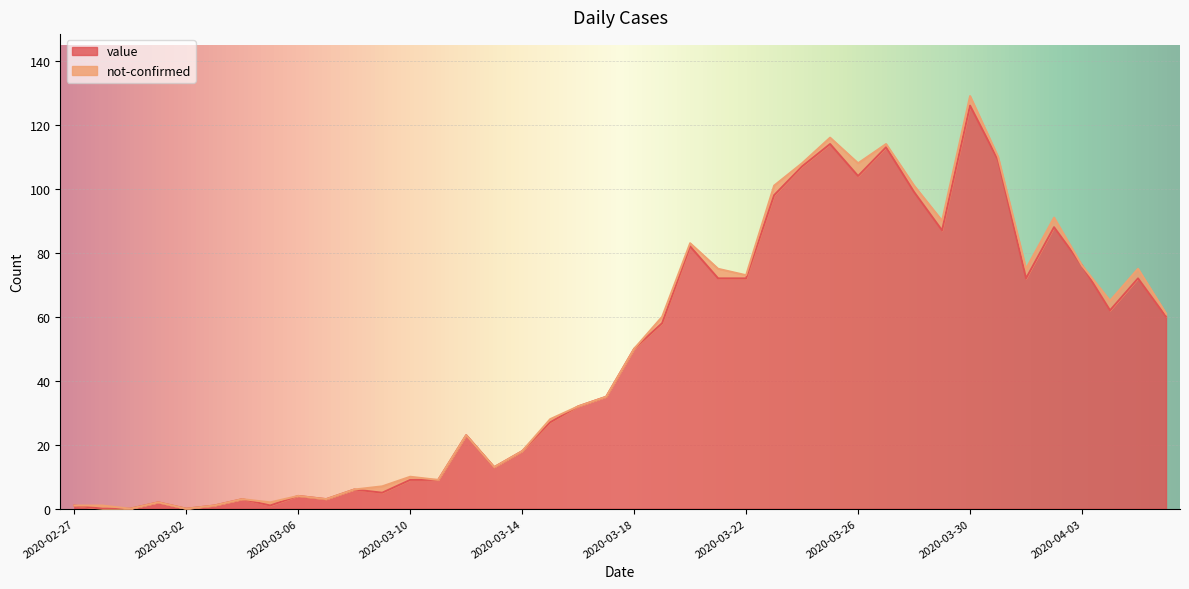

Is it true that the value at 2020-03-25 is 29?

False